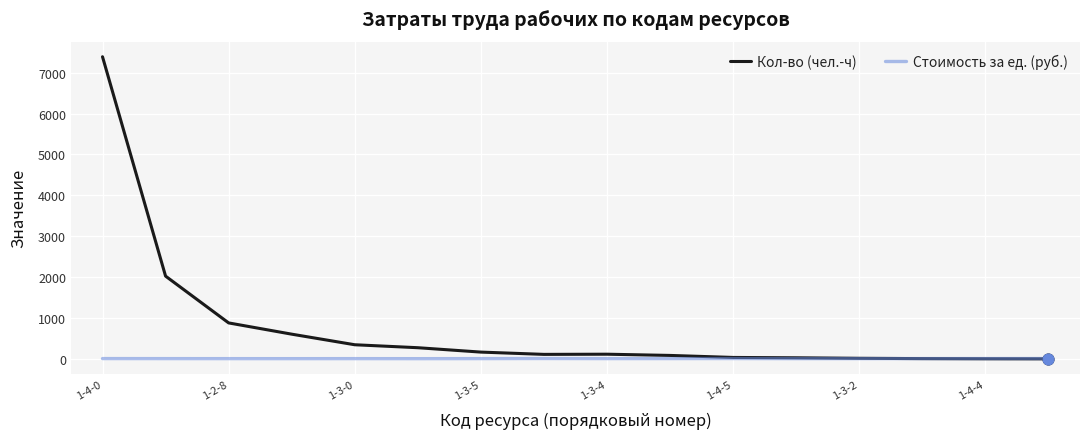

At how many categories does at least one series exceed 4158?

1